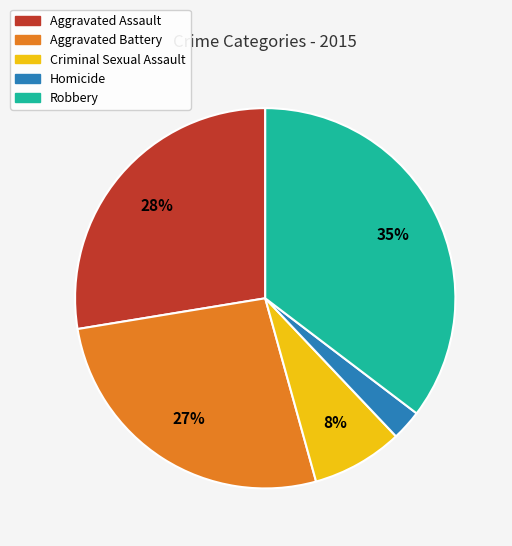

Count the number of slices in the pie.

5